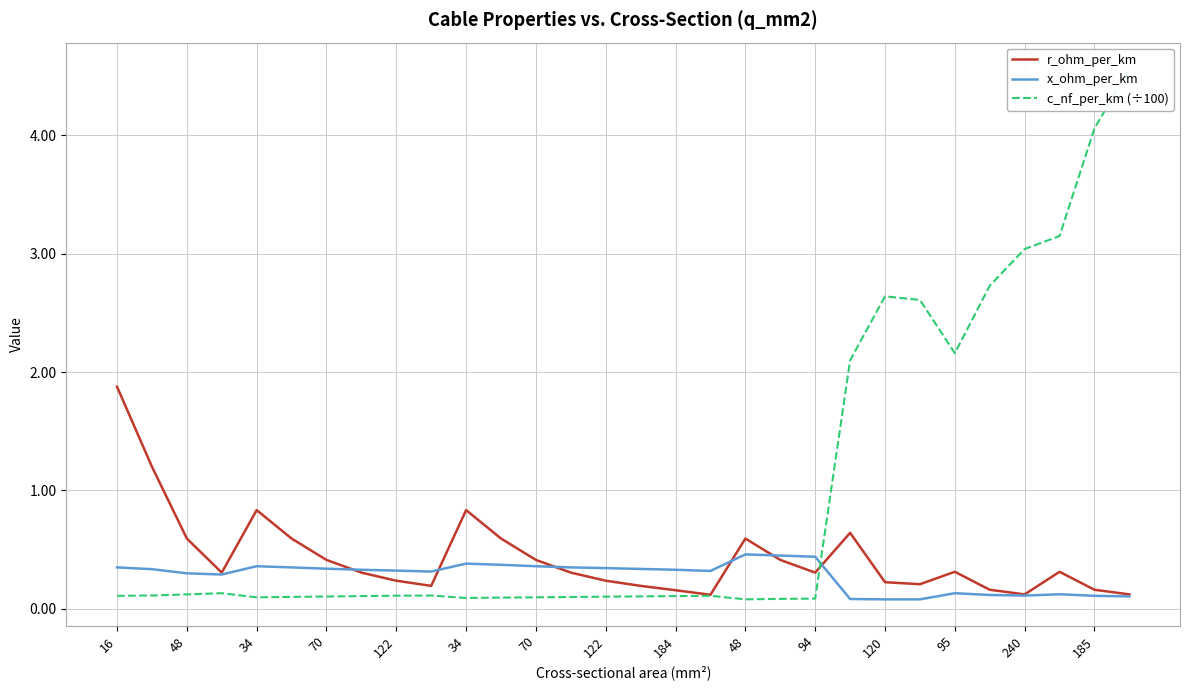

Which has a higher value, 94 or 27?

94